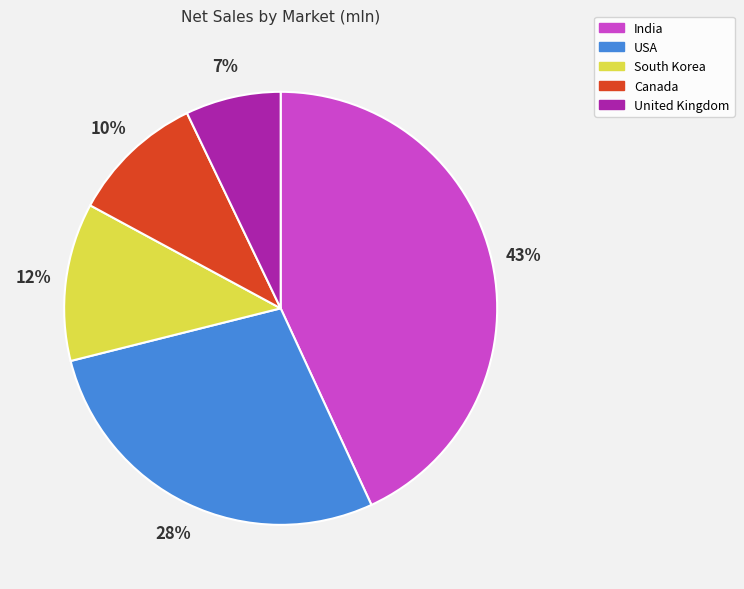

Do United Kingdom and Canada together represent more than half of the pie?

No